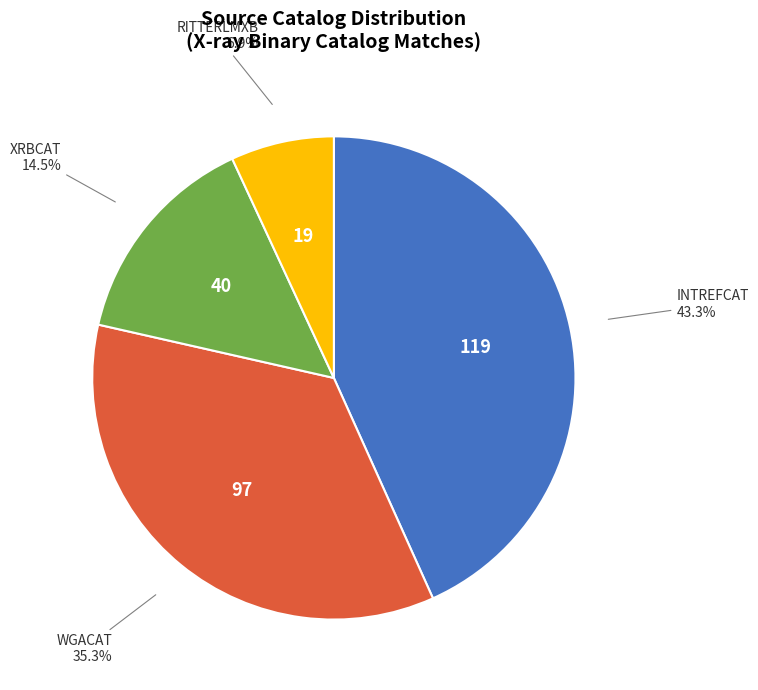

Rank the categories by value from highest to lowest.

INTREFCAT, WGACAT, XRBCAT, RITTERLMXB